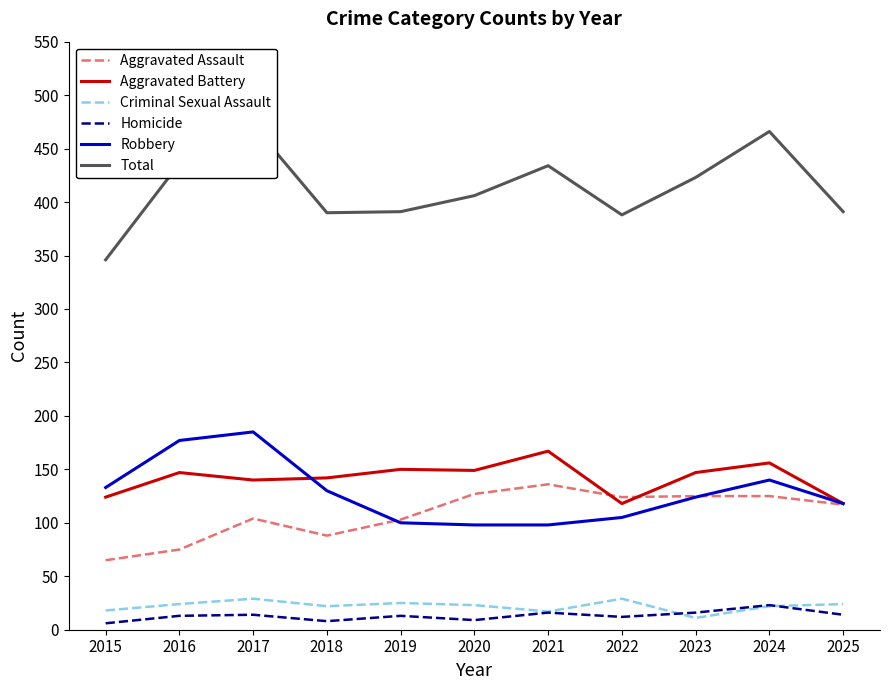

Where is Total nearest to the value 409?

2020